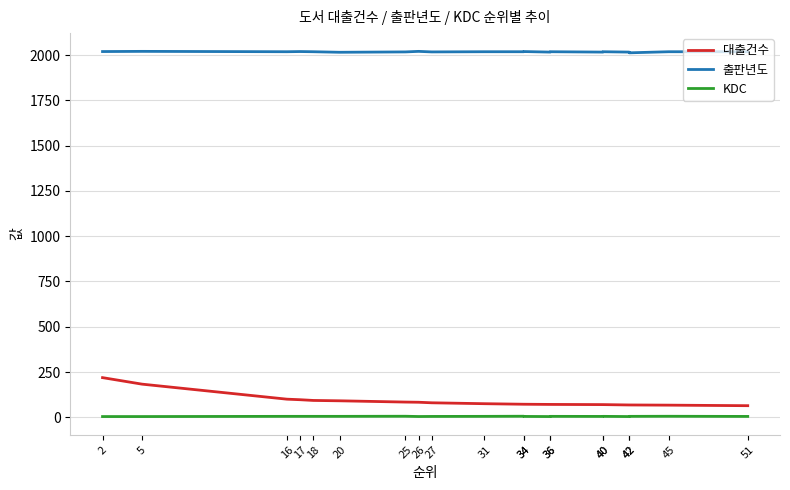

At how many categories does at least one series exceed 584?

20